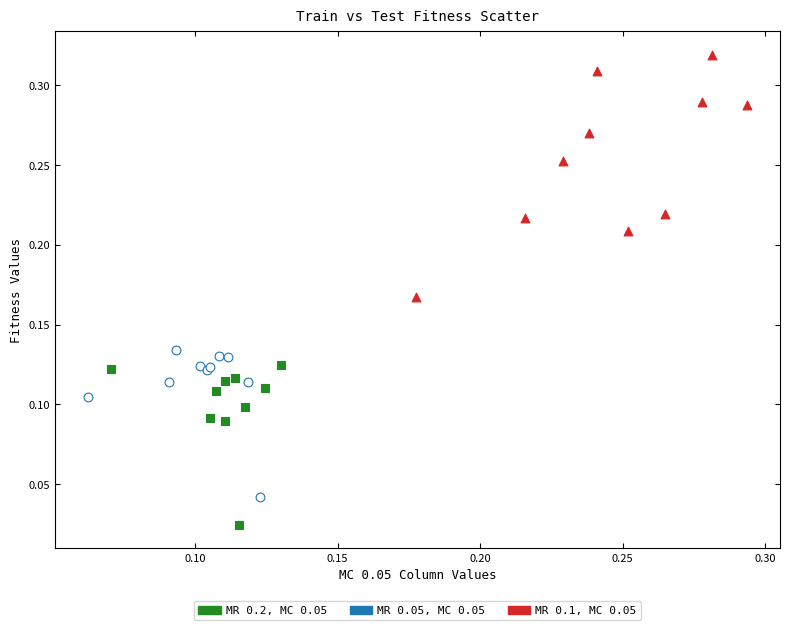

Which series has the largest Y range (max minus min)?

MR 0.1, MC 0.05